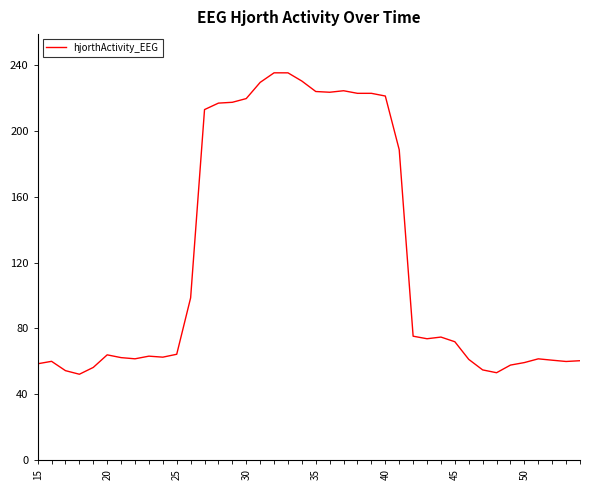

What is the minimum value shown in the chart?

52.1